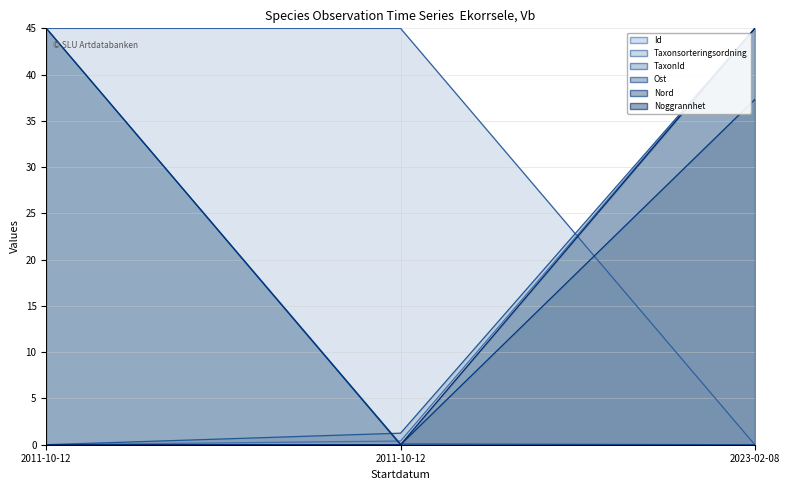

What is the total value across all series at 2023-02-08?

172.3